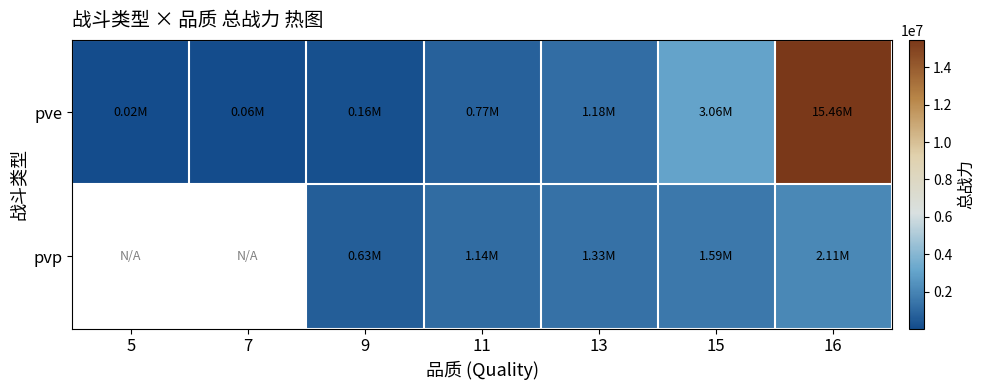

List the series in order of their peak value, highest first.

pve, pvp